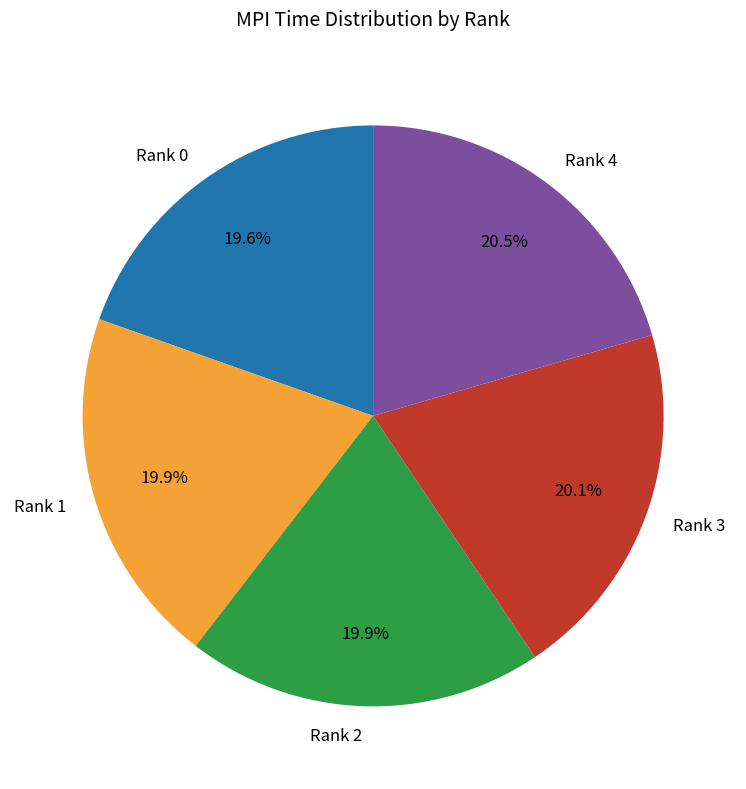

Is the sum of Rank 4 and Rank 3 greater than half?

No